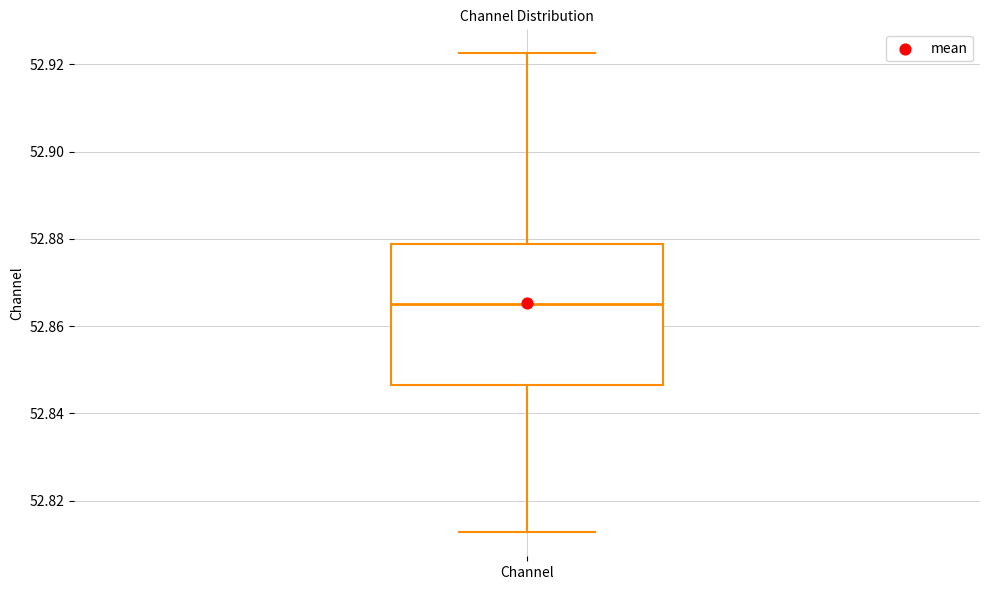

Read this box plot against the y-axis: the position of the median line, the range covered by the box, and the ends of both whiskers. The values are not printed on the chart, so give them approximately, as read against the axis.

median 52.866, box 52.846 to 52.878, whiskers 52.812 to 52.922